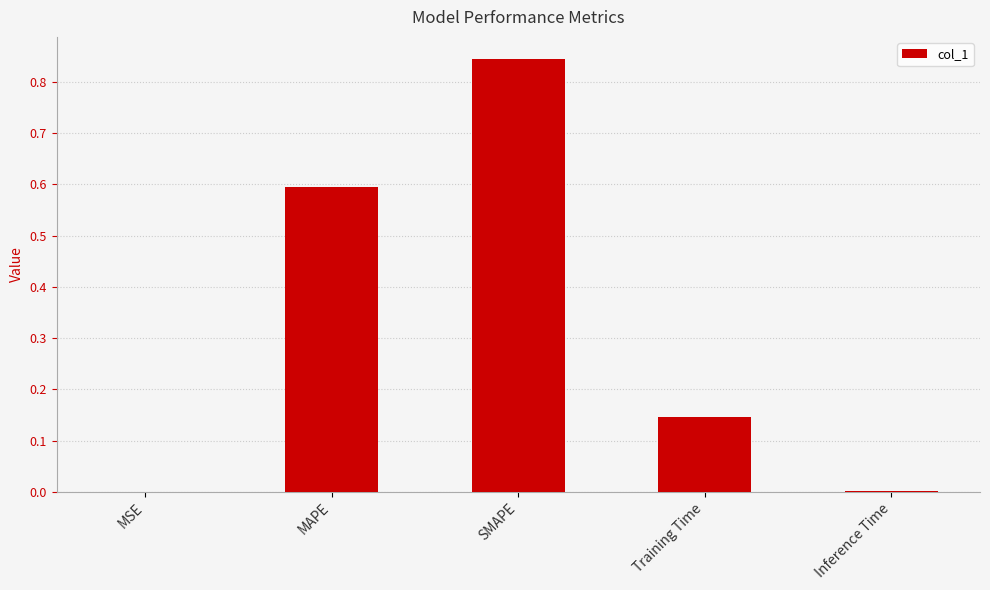

What is the sum of all values?

1.6